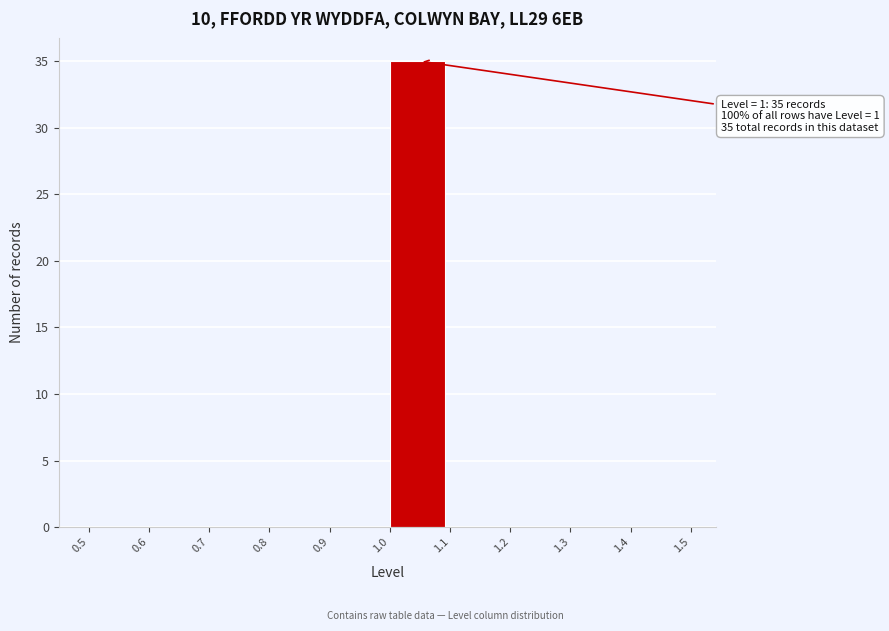

Over which range of the x-axis is the bar tallest?

1.0 to 1.1